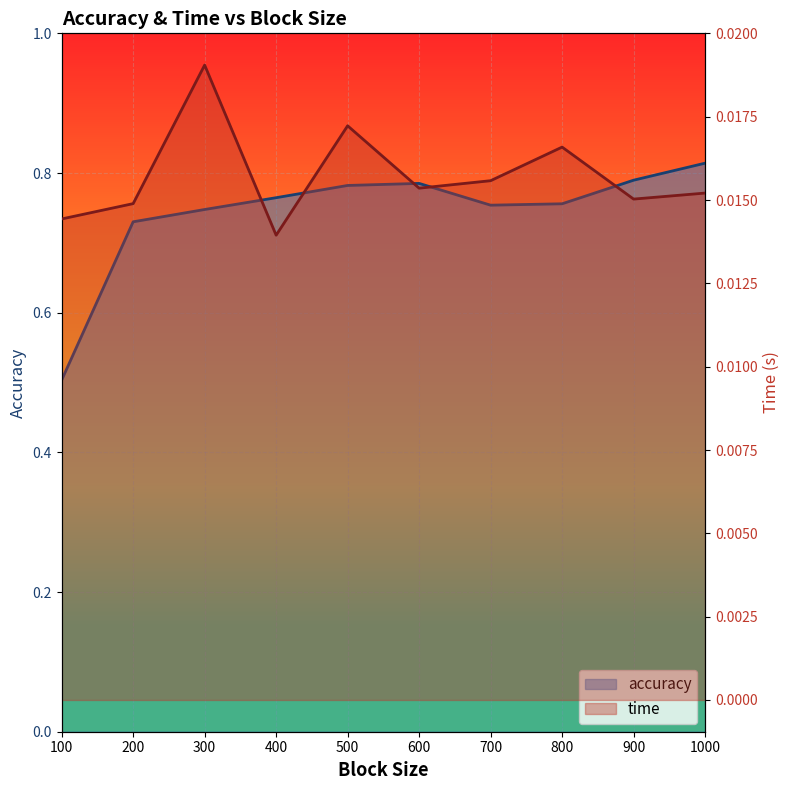

Reading left to right, what are all the values shown in this chart?

accuracy: 100=0.5	200=0.7	300=0.7	400=0.8	500=0.8	600=0.8	700=0.8	800=0.8	900=0.8	1000=0.8
time: 100=0.0	200=0.0	300=0.0	400=0.0	500=0.0	600=0.0	700=0.0	800=0.0	900=0.0	1000=0.0